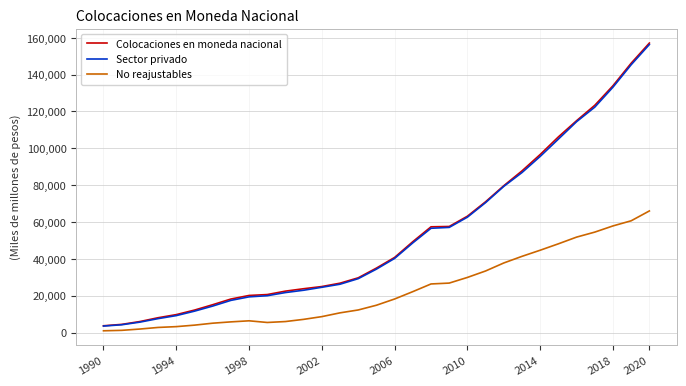

What is the minimum value for Colocaciones en moneda nacional?

3655